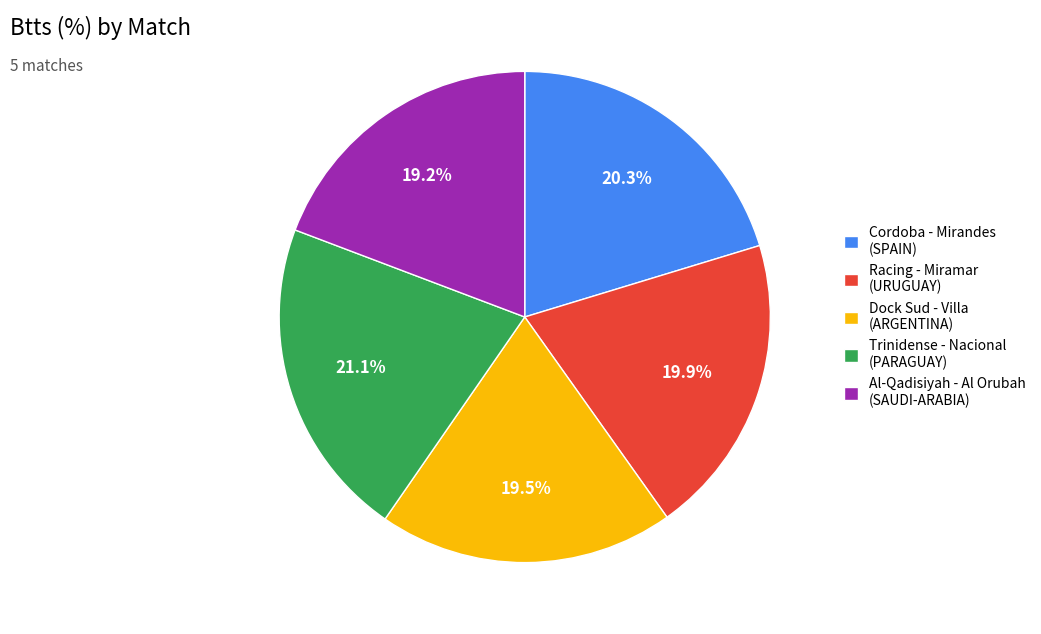

Combined, what portion of the pie is Dock Sud - Villa (ARGENTINA) and Trinidense - Nacional (PARAGUAY)?

40.6%